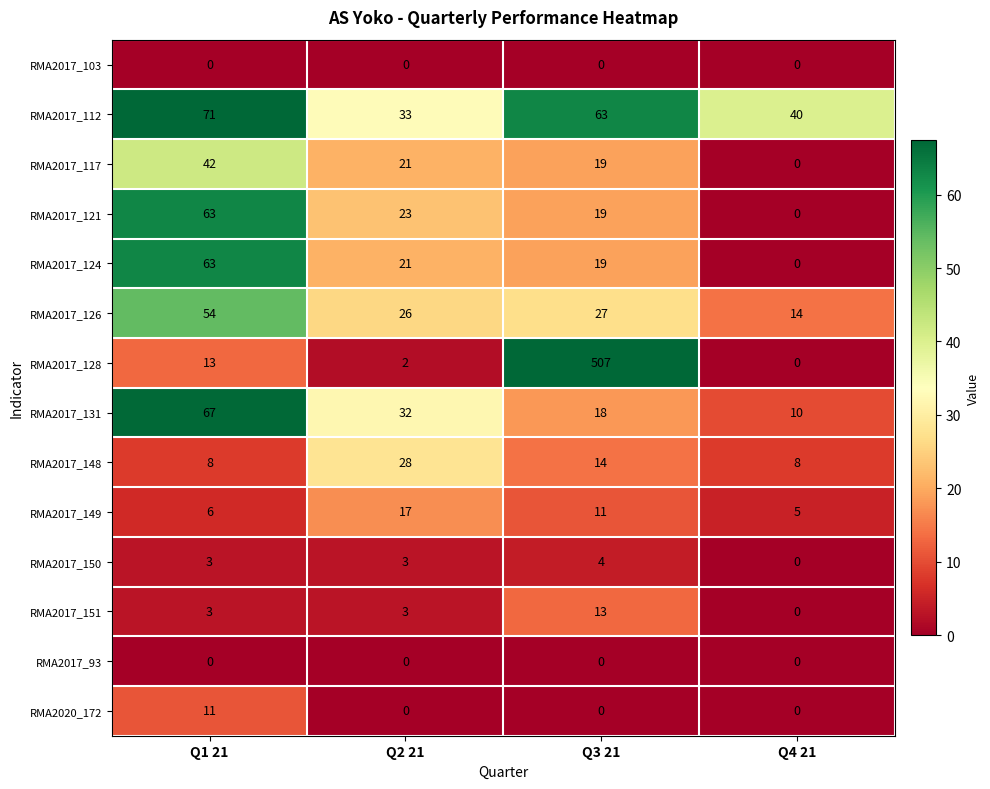

List the labels in order of RMA2017_117 value, smallest first.

Q4 21, Q3 21, Q2 21, Q1 21